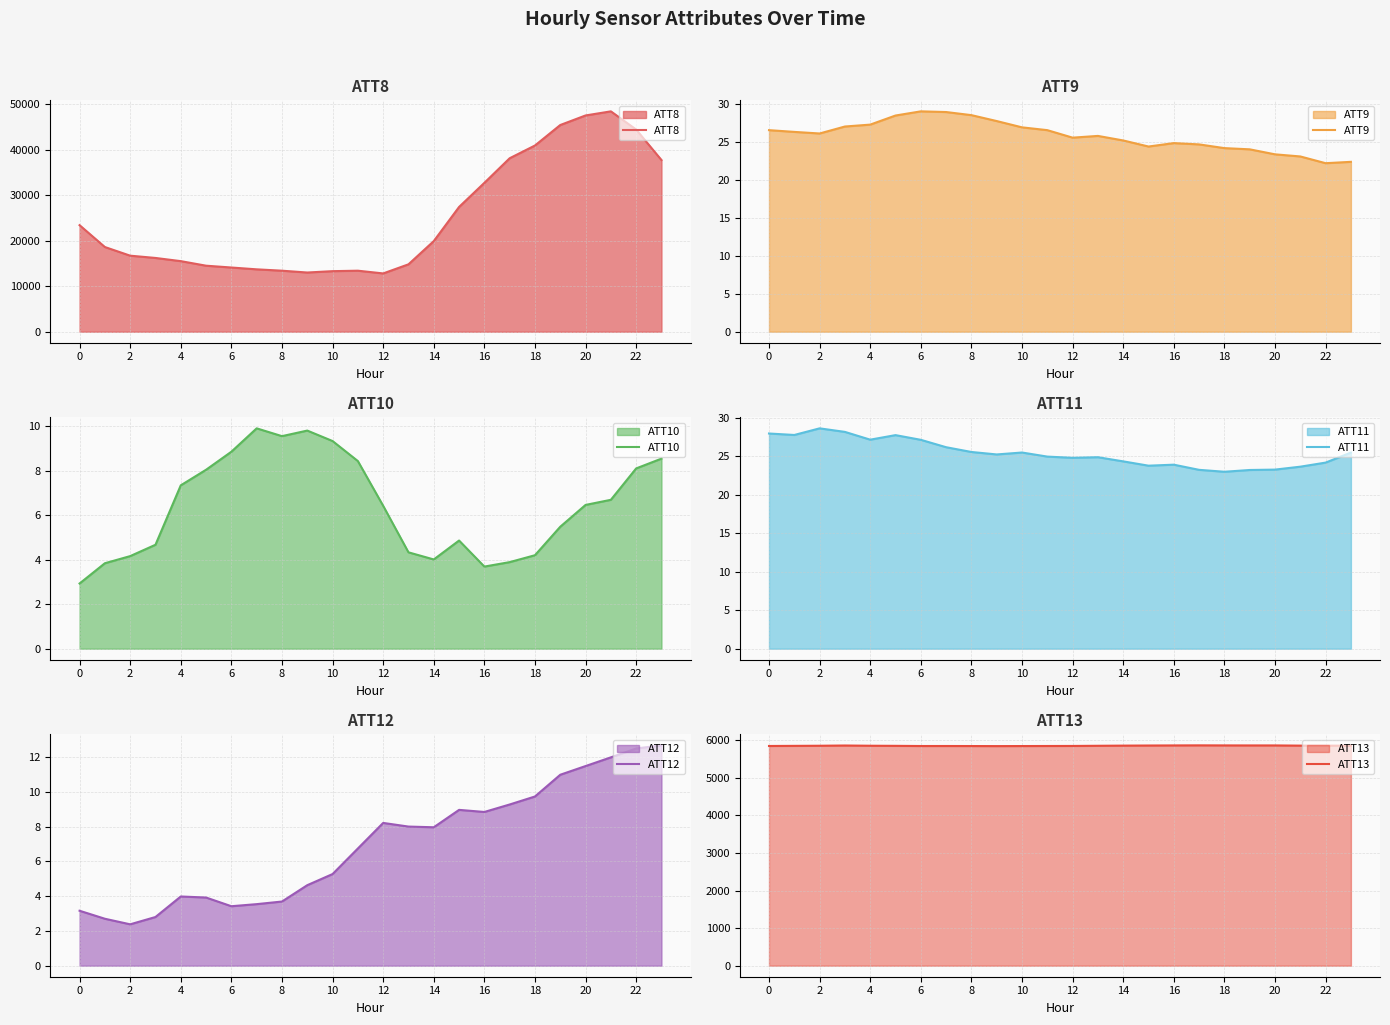

The value of ATT8 at 12 is 12800. True or false?

True